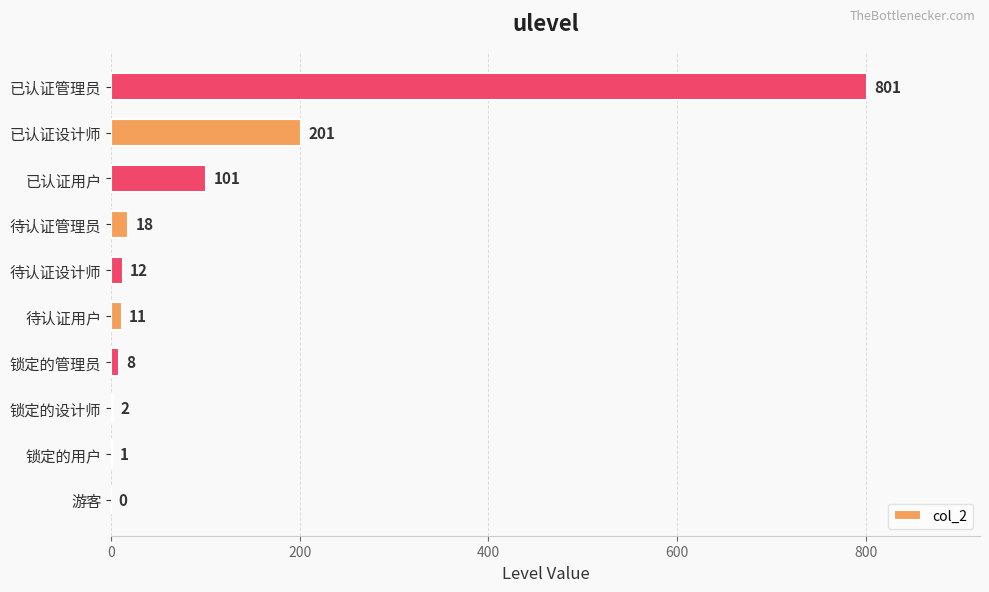

What is the sum of all values?

1155